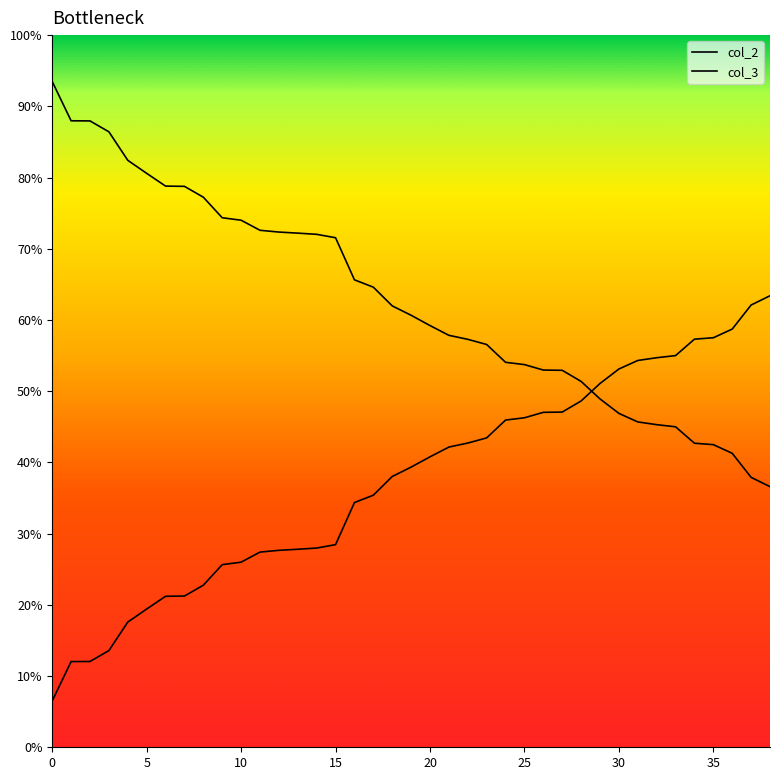

Which series ends up on top after the final intersection of col_3 and col_2?

col_2